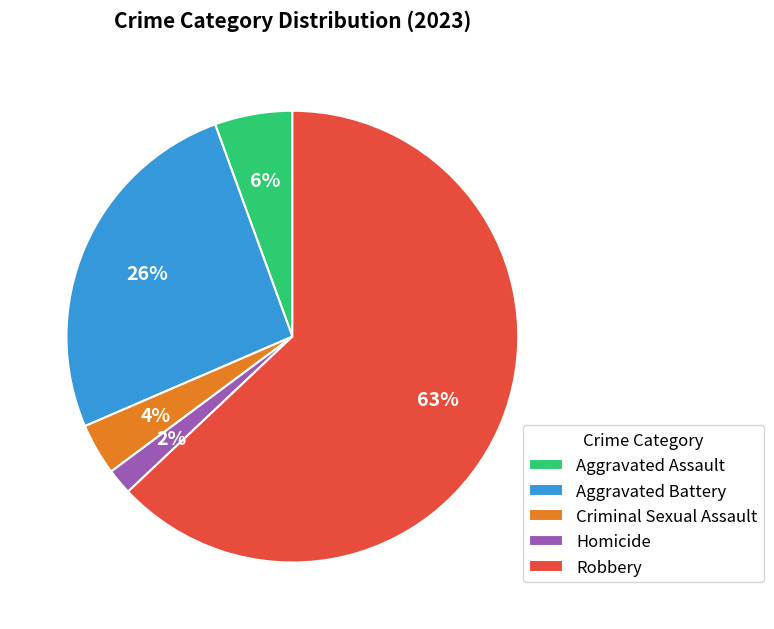

Which has a higher value, Robbery or Aggravated Battery?

Robbery